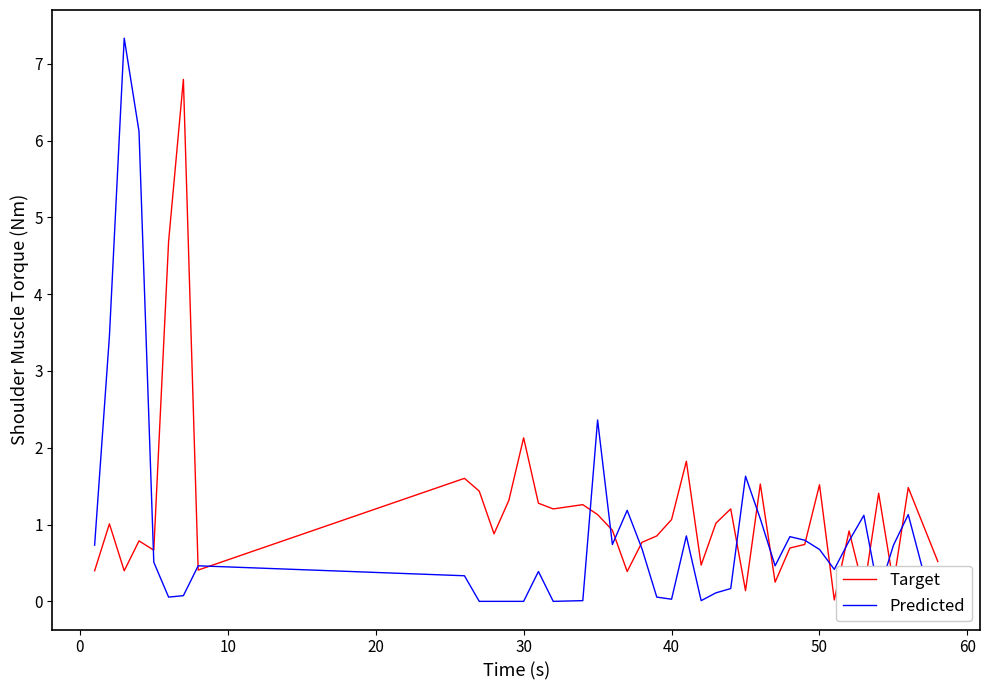

List the series in order of their peak value, highest first.

Predicted, Target